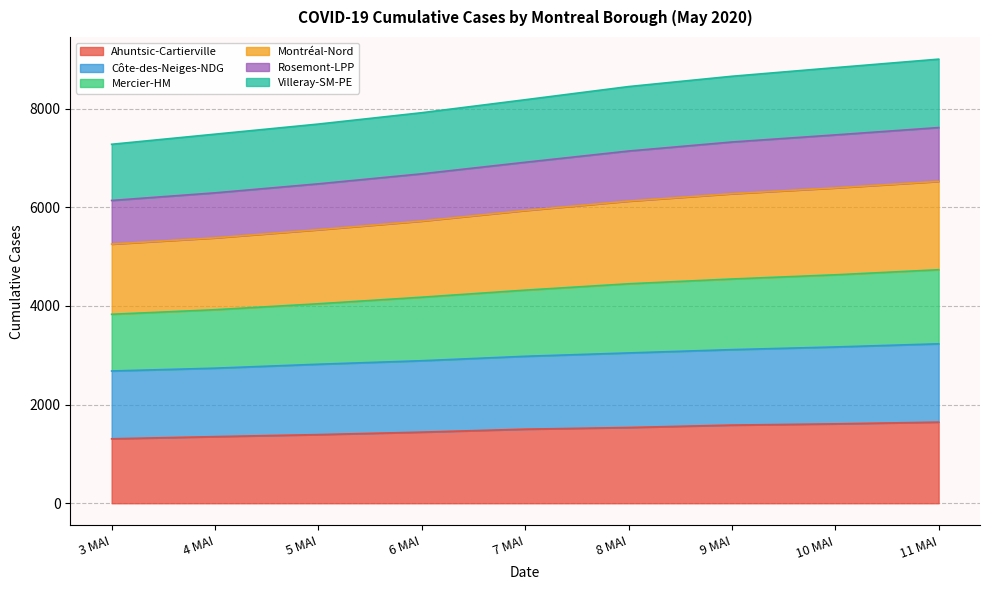

What is the maximum value for Ahuntsic-Cartierville?

1645